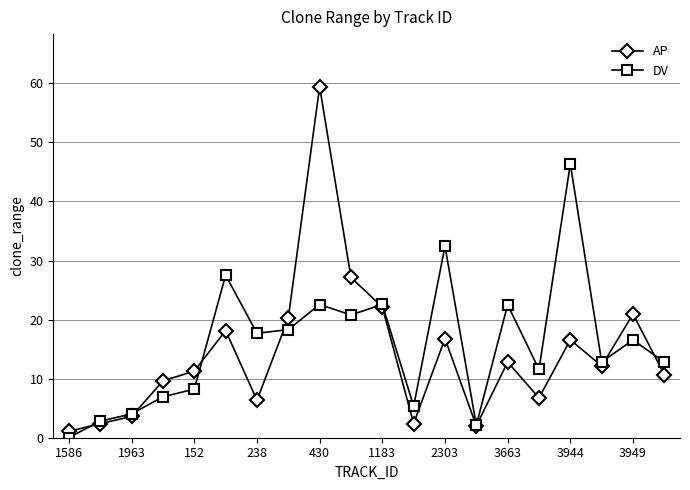

After their last crossing, which series has the higher values: DV or AP?

DV